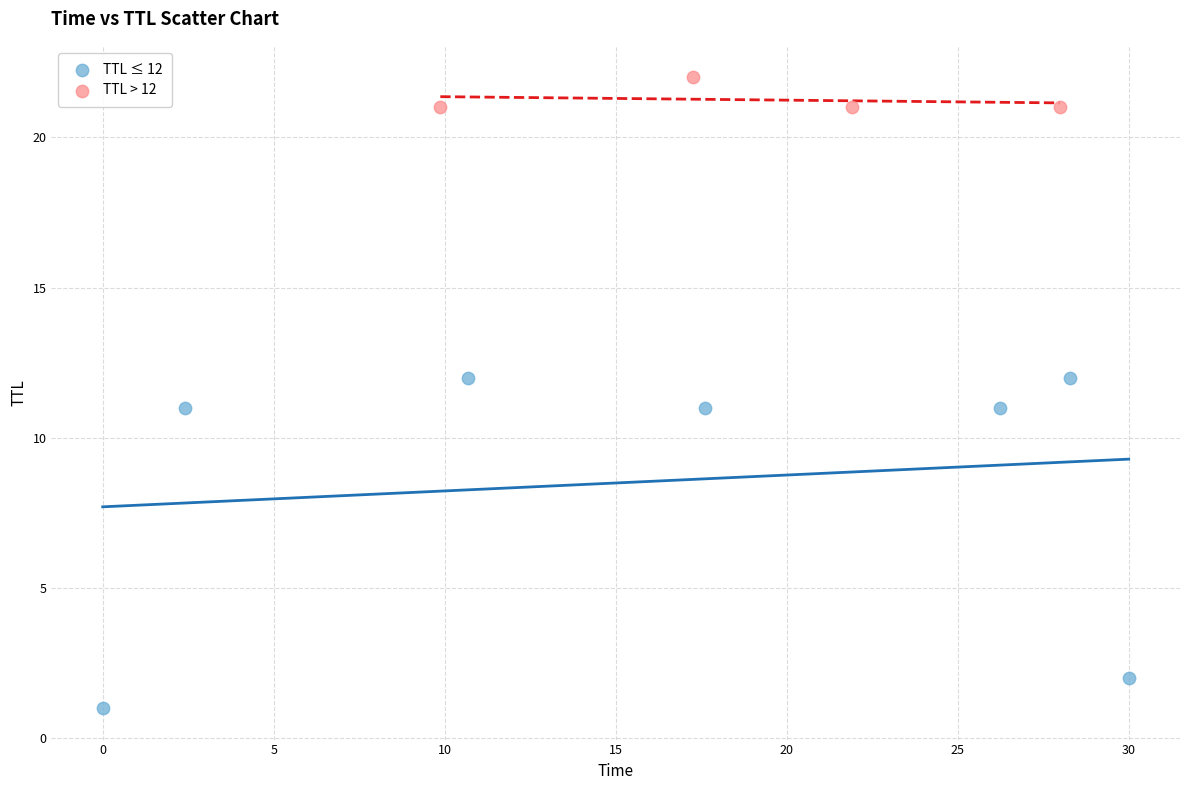

Which series reaches the maximum Y coordinate?

TTL > 12